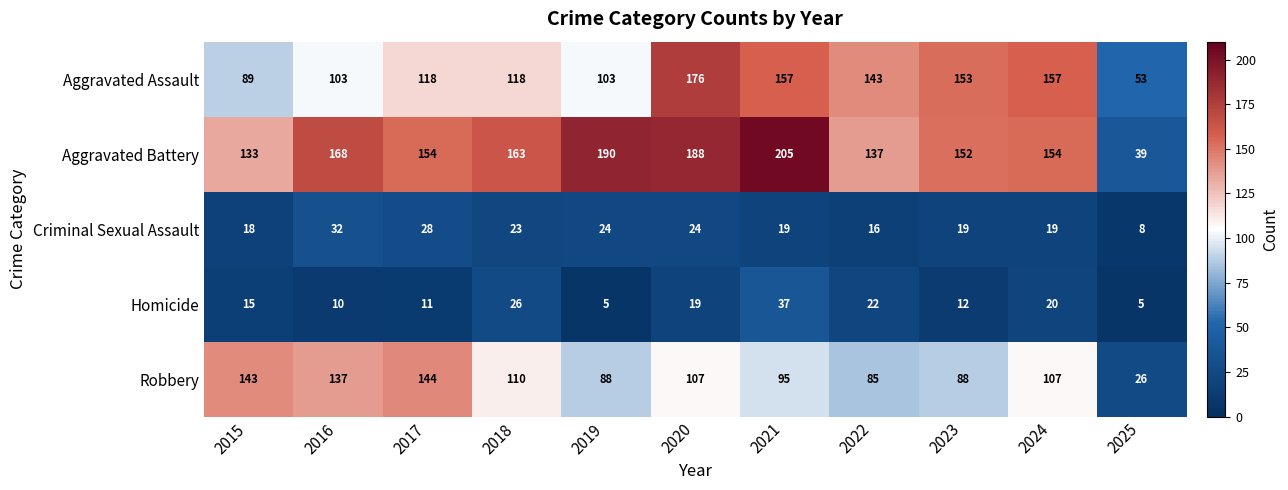

What is the minimum value shown in the chart?

5